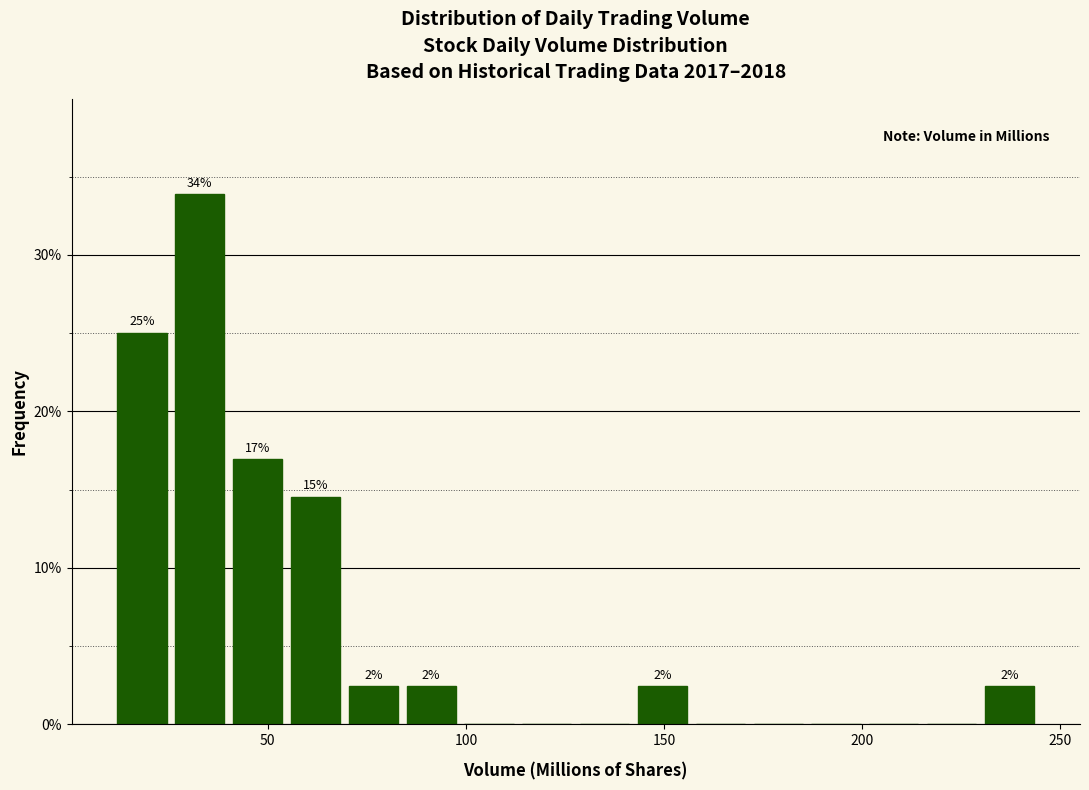

Read against the x-axis, roughly where is the centre of the tallest bar?

35